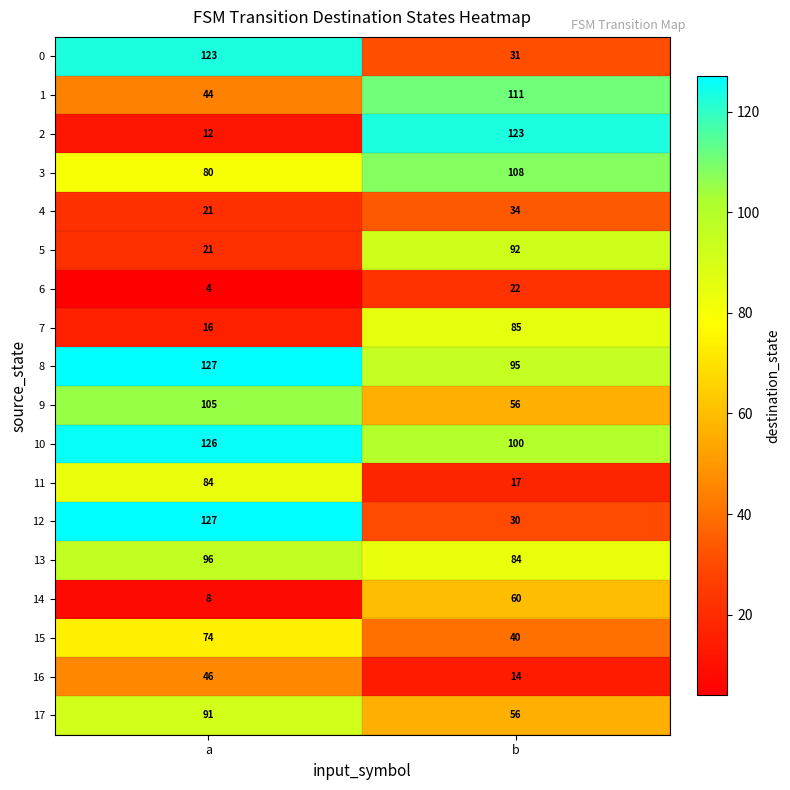

Which category has the highest value across all series?

a